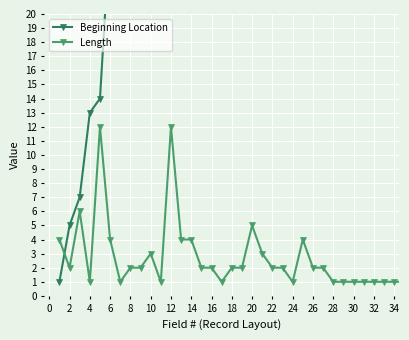

How many lines are shown in the chart?

2